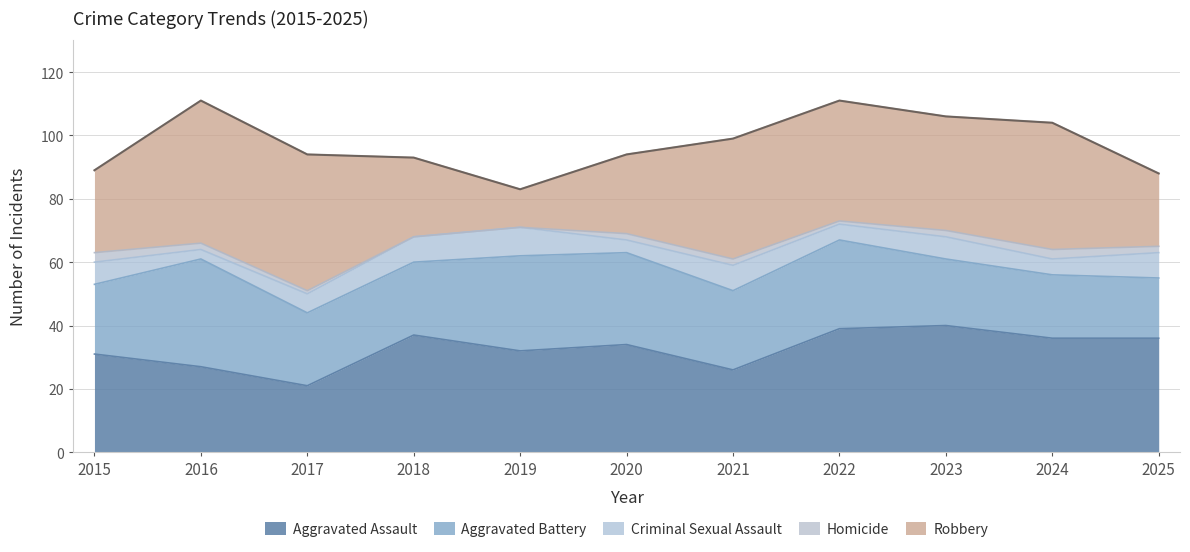

True or false: Criminal Sexual Assault has a value of 12 at 2021.

False